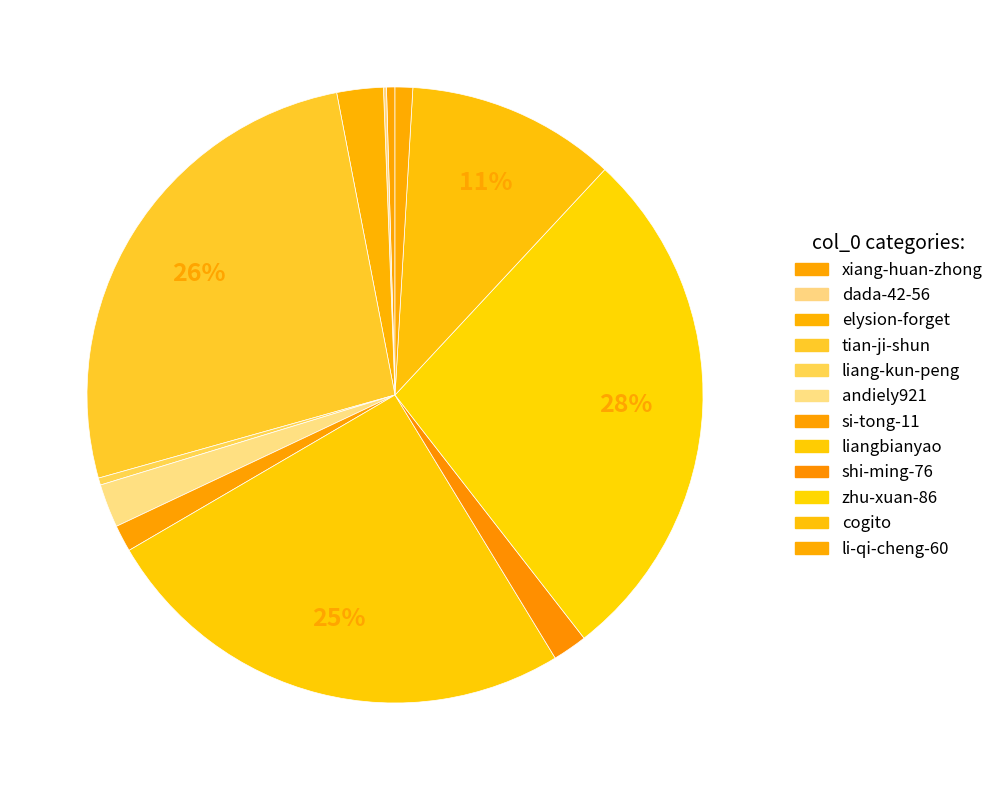

The cogito slice represents 6% of the pie. True or false?

False